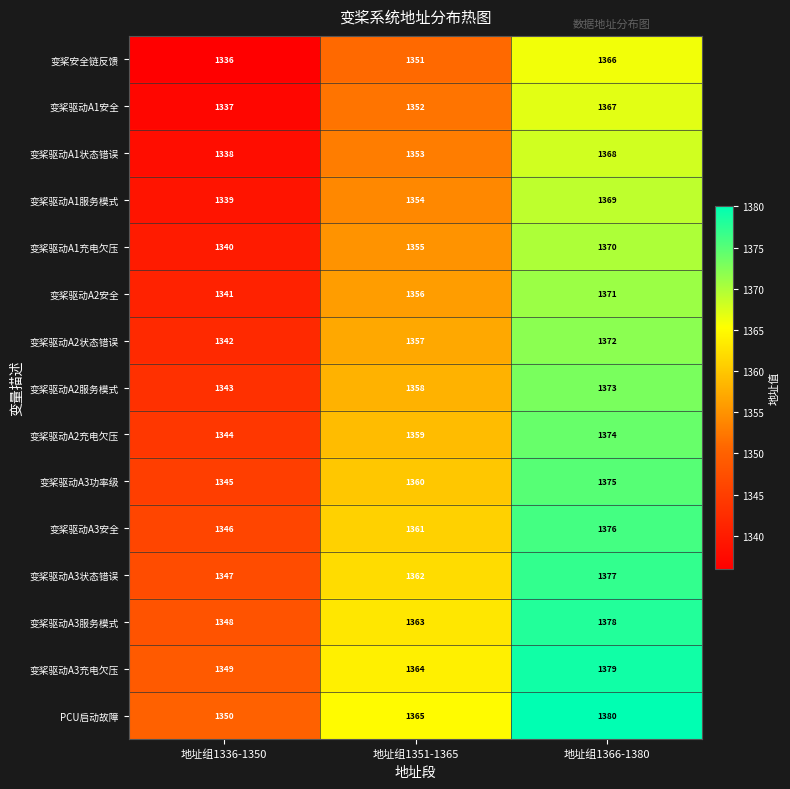

What is the difference between the highest and lowest values at 地址组1336-1350?

14